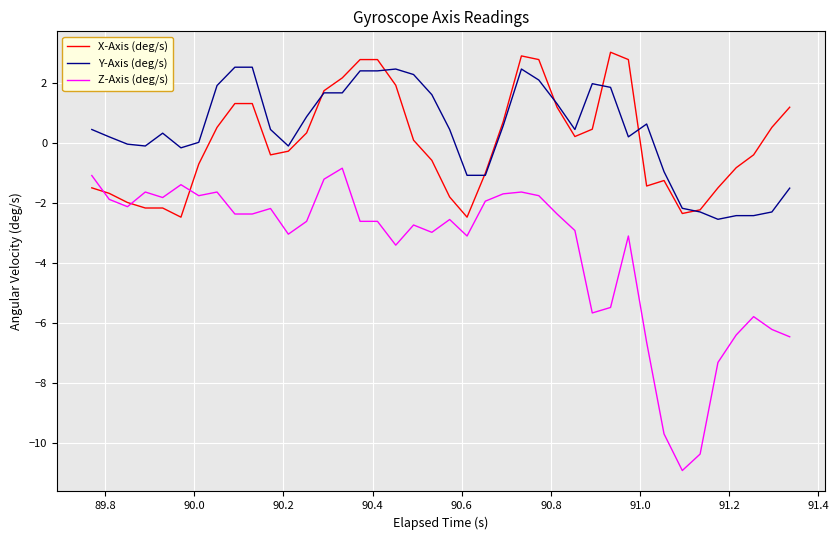

What is the greatest value displayed?

3.0